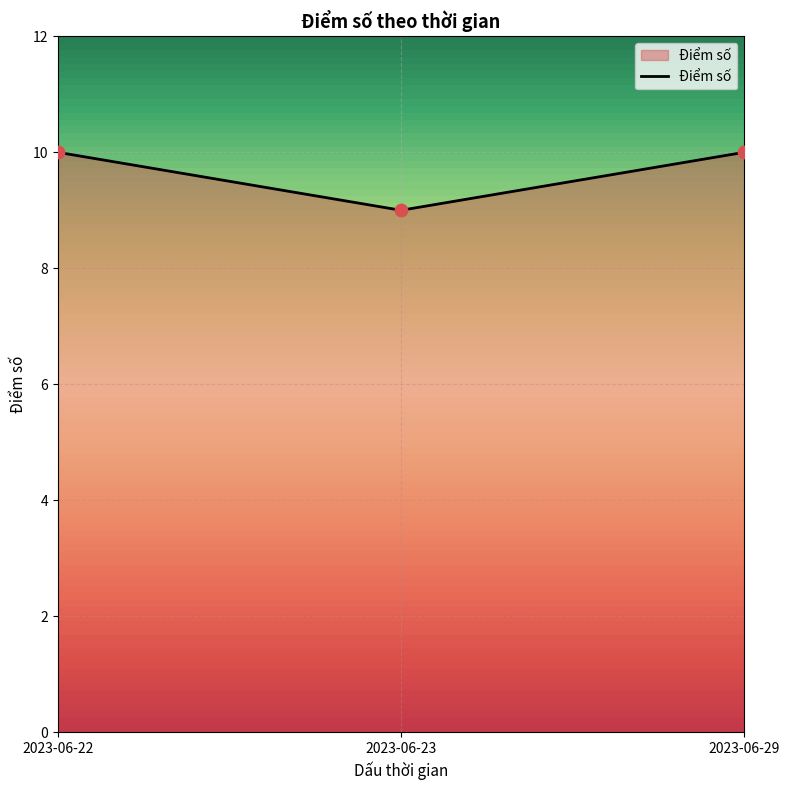

Between 2023-06-23 and 2023-06-22, which is larger?

2023-06-22